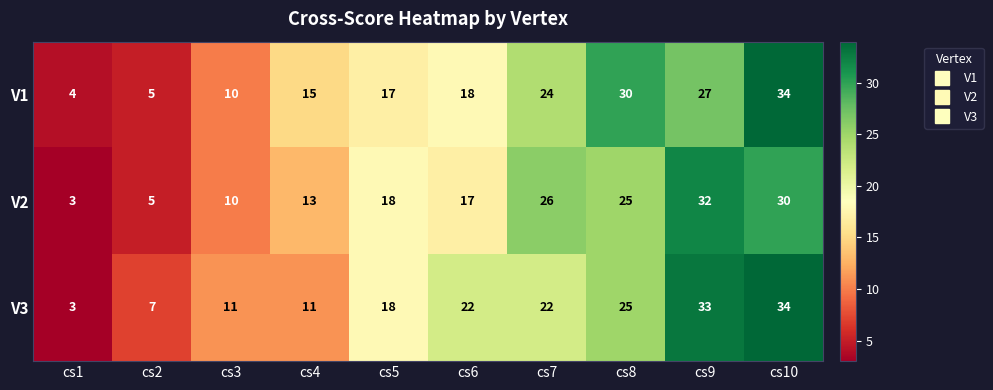

Reading right to left, extract all data points from this chart.

V1: cs10=34	cs9=27	cs8=30	cs7=24	cs6=18	cs5=17	cs4=15	cs3=10	cs2=5	cs1=4
V2: cs10=30	cs9=32	cs8=25	cs7=26	cs6=17	cs5=18	cs4=13	cs3=10	cs2=5	cs1=3
V3: cs10=34	cs9=33	cs8=25	cs7=22	cs6=22	cs5=18	cs4=11	cs3=11	cs2=7	cs1=3